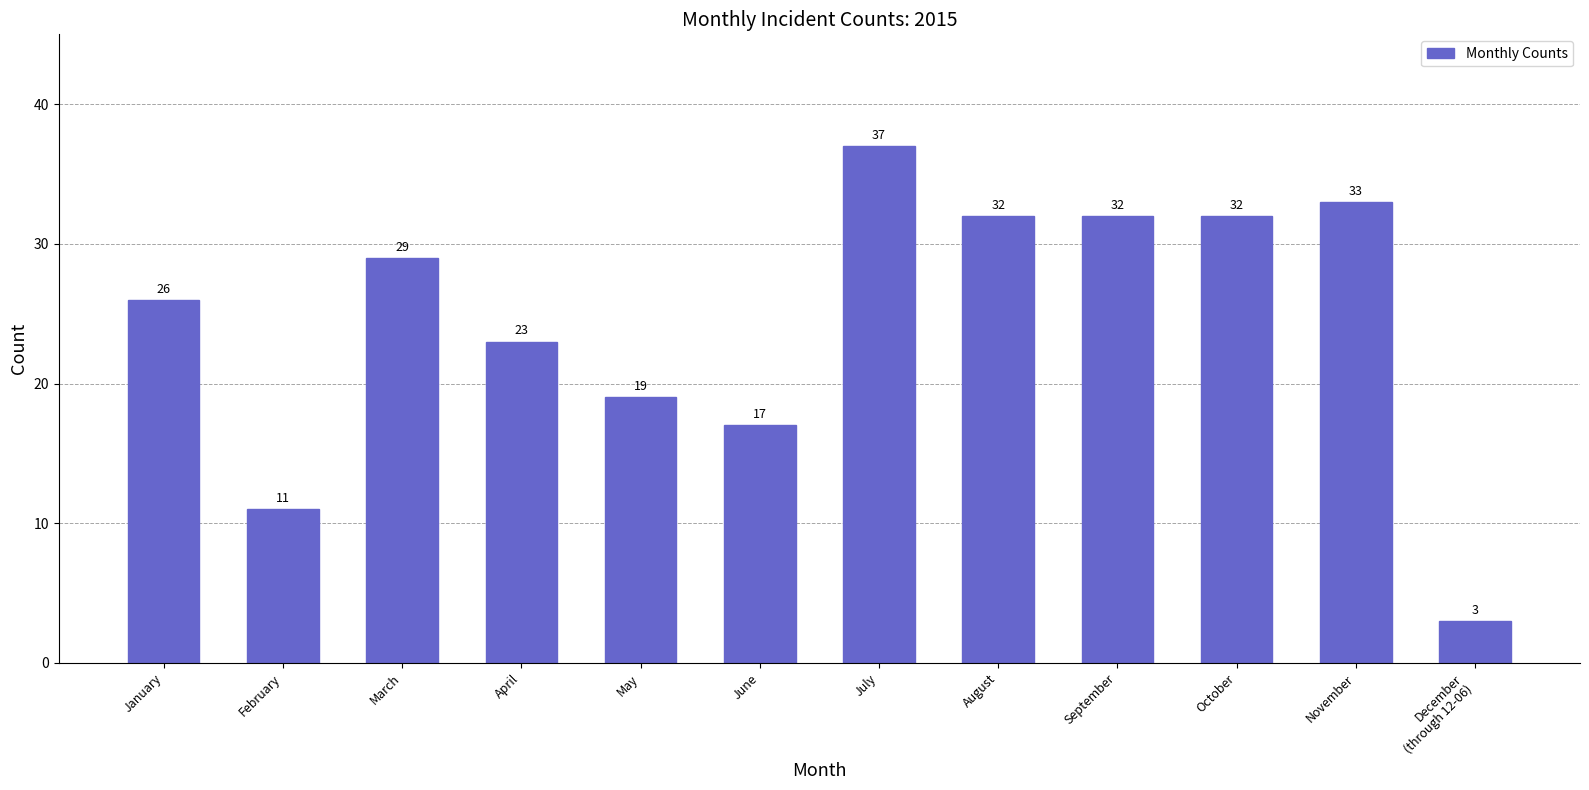

What is the difference between the second highest and minimum values?

30